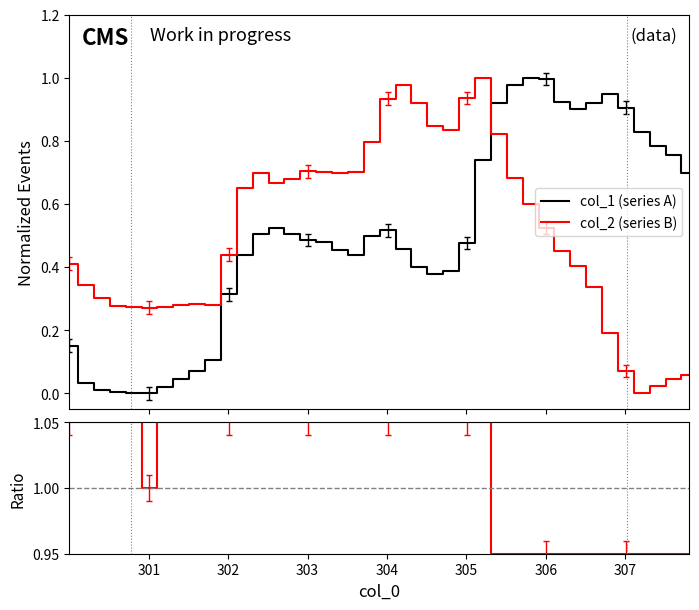

How many values in col_2 (series B) are above zero?

39